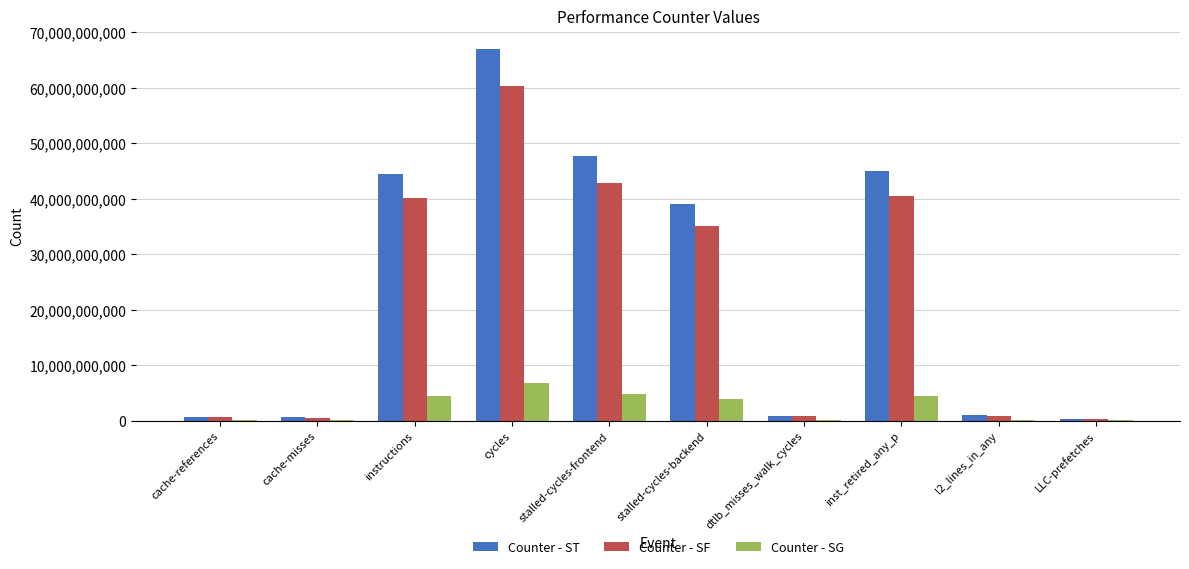

Read the Counter - SG value at instructions.

4448116623.8